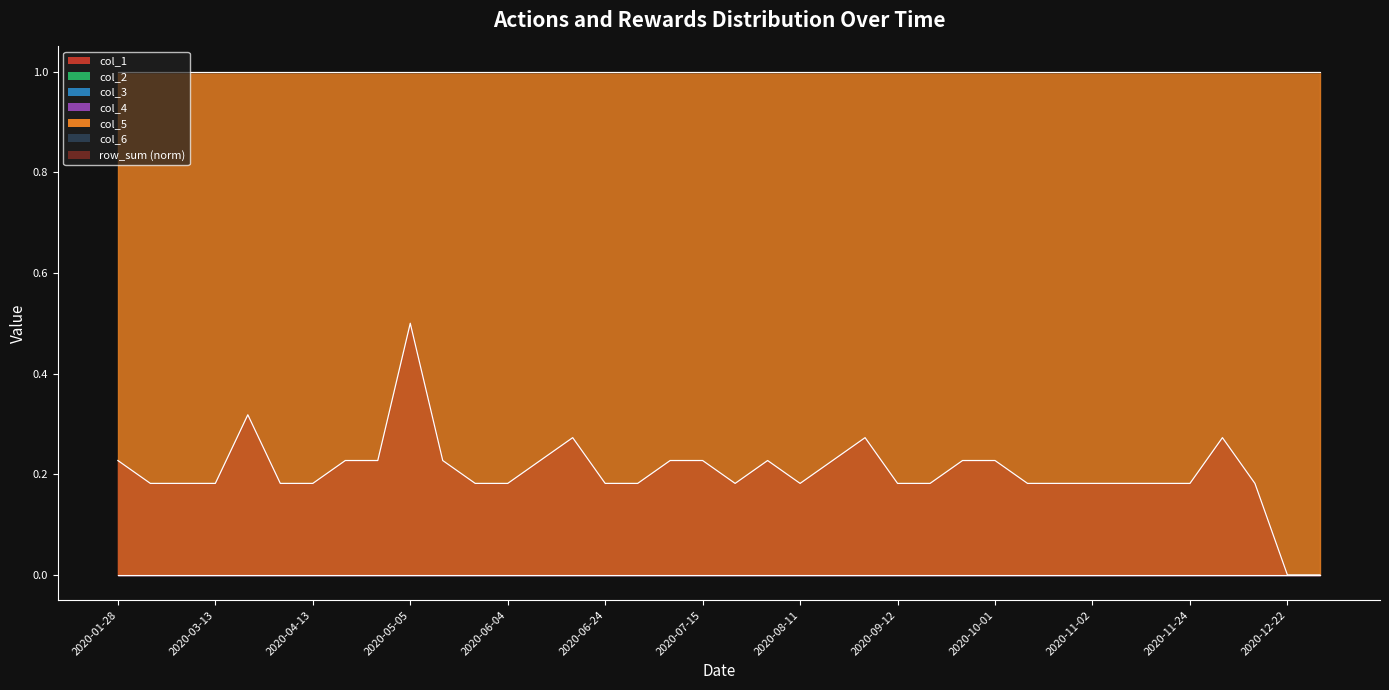

True or false: col_2 and col_4 cross at least once.

False